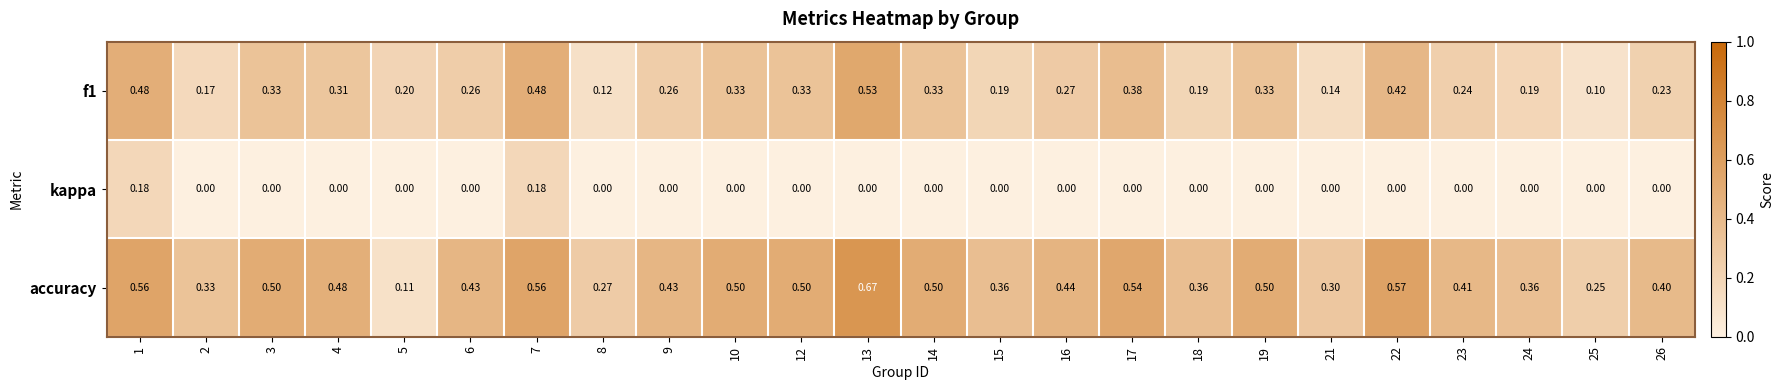

Which series has the largest total across all categories?

accuracy